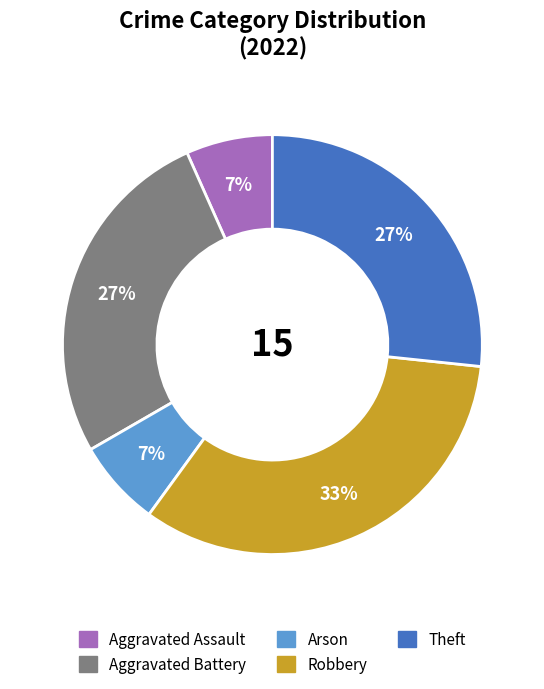

What is the largest slice in the pie chart?

Robbery